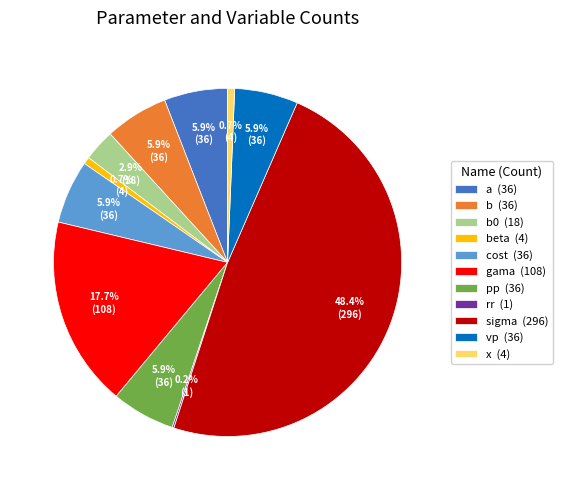

Which has a higher value, x (4) or cost (36)?

cost (36)